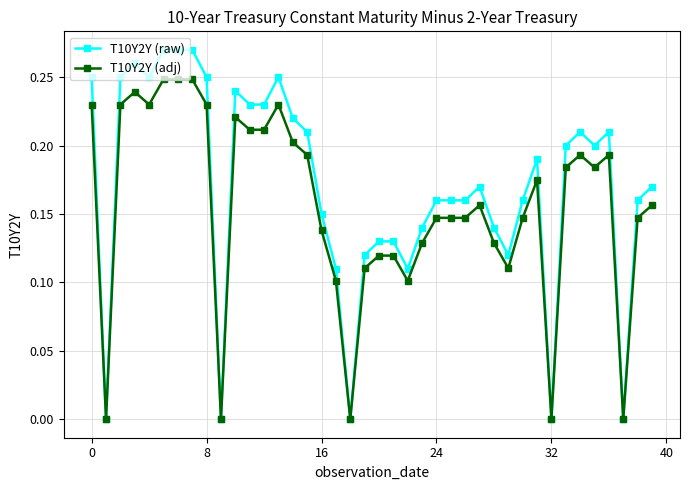

How many series are shown in this chart?

2